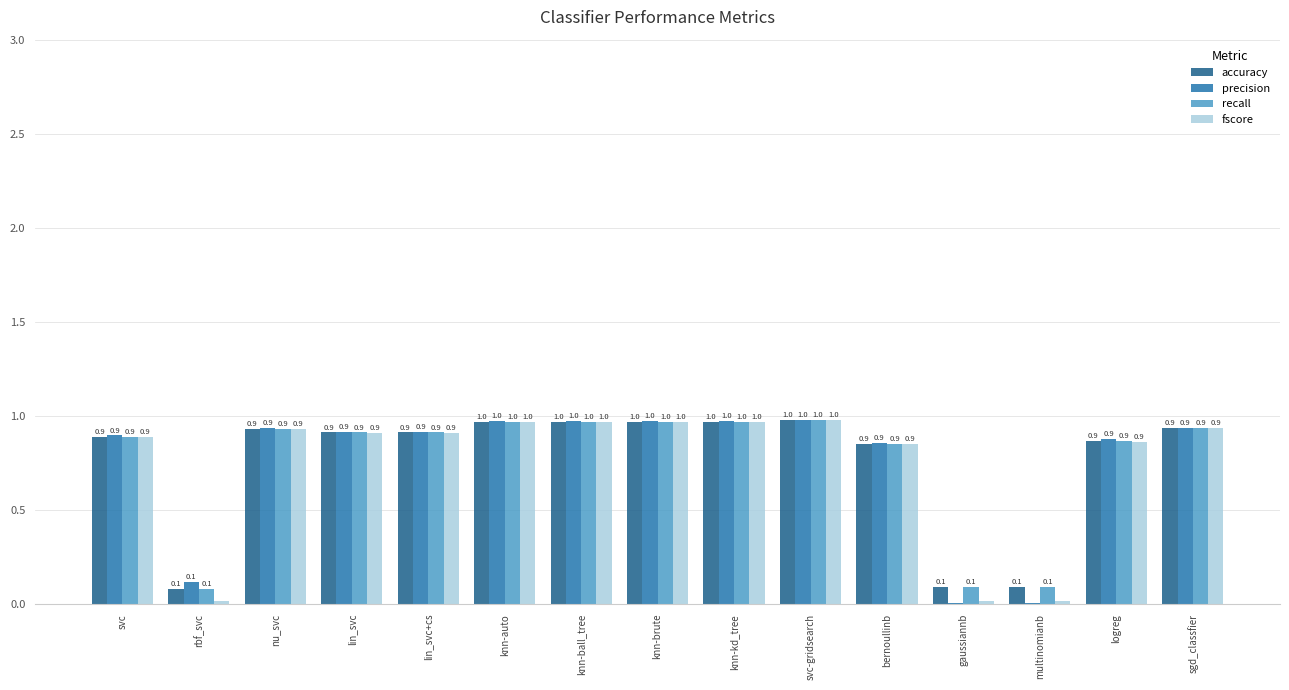

What is the sum of the fscore values at knn-brute and rbf_svc?

1.0